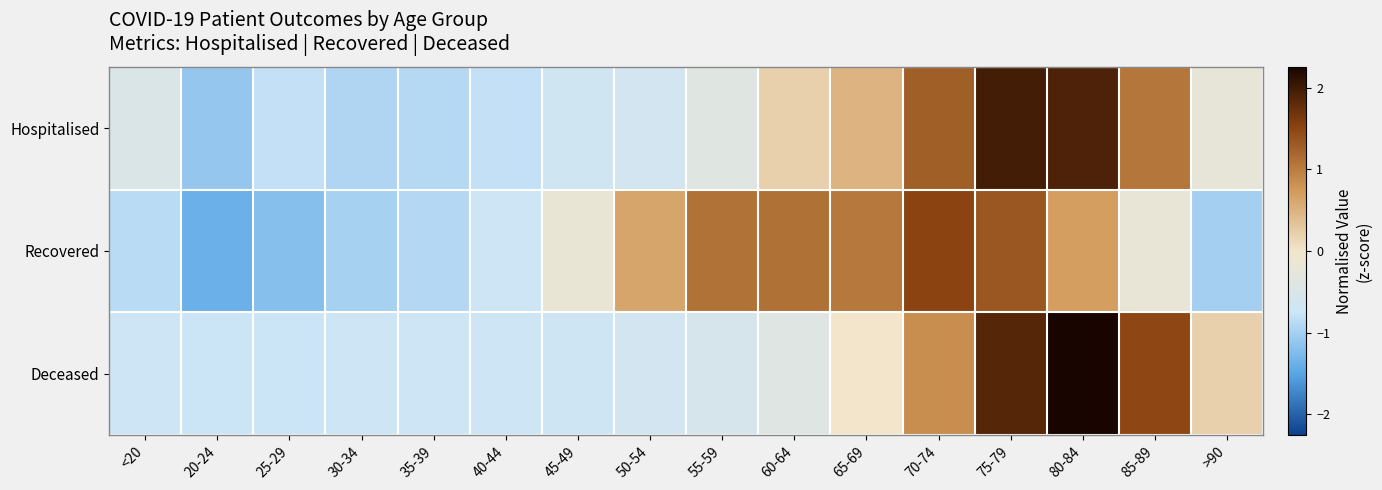

Reading left to right, what are all the values shown in this chart?

Hospitalised: <20=-0.5	20-24=-1.1	25-29=-0.8	30-34=-0.9	35-39=-0.9	40-44=-0.8	45-49=-0.7	50-54=-0.6	55-59=-0.4	60-64=0.2	65-69=0.5	70-74=1.3	75-79=2.0	80-84=1.9	85-89=1.1	>90=-0.2
Recovered: <20=-0.9	20-24=-1.4	25-29=-1.2	30-34=-1.0	35-39=-0.9	40-44=-0.7	45-49=-0.2	50-54=0.6	55-59=1.1	60-64=1.1	65-69=1.0	70-74=1.5	75-79=1.3	80-84=0.7	85-89=-0.2	>90=-1.0
Deceased: <20=-0.7	20-24=-0.7	25-29=-0.7	30-34=-0.7	35-39=-0.7	40-44=-0.7	45-49=-0.7	50-54=-0.6	55-59=-0.5	60-64=-0.4	65-69=0.0	70-74=0.8	75-79=1.9	80-84=2.3	85-89=1.5	>90=0.2